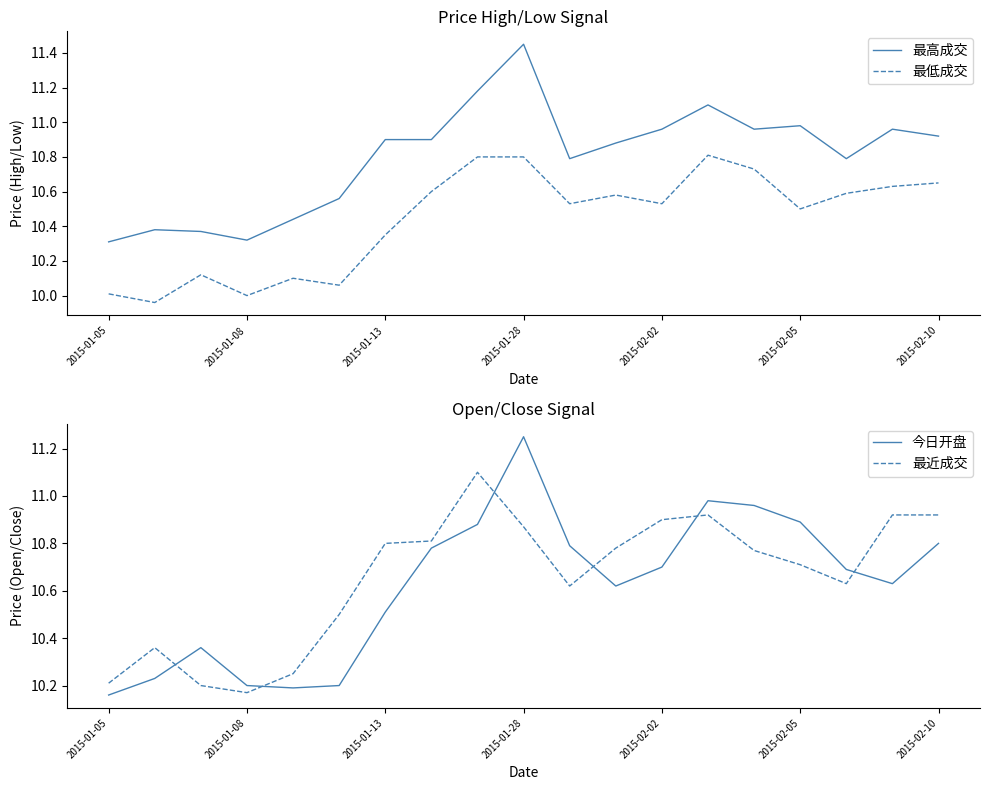

What position from the right is 14?

5